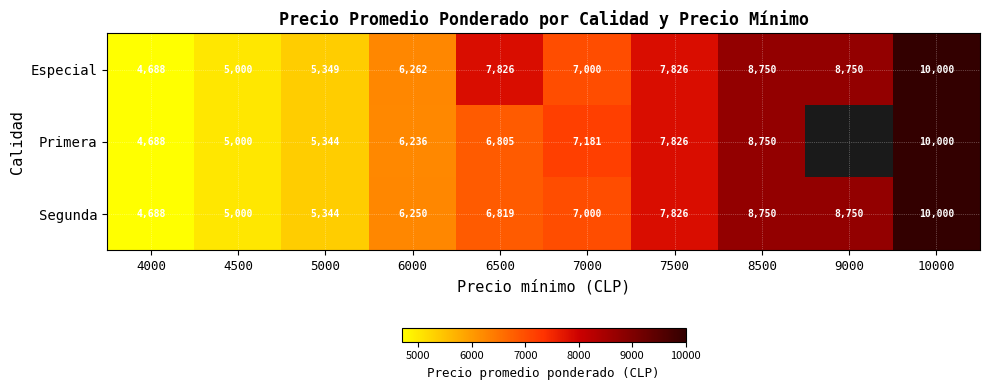

At which category is the sum across all series the highest?

10000